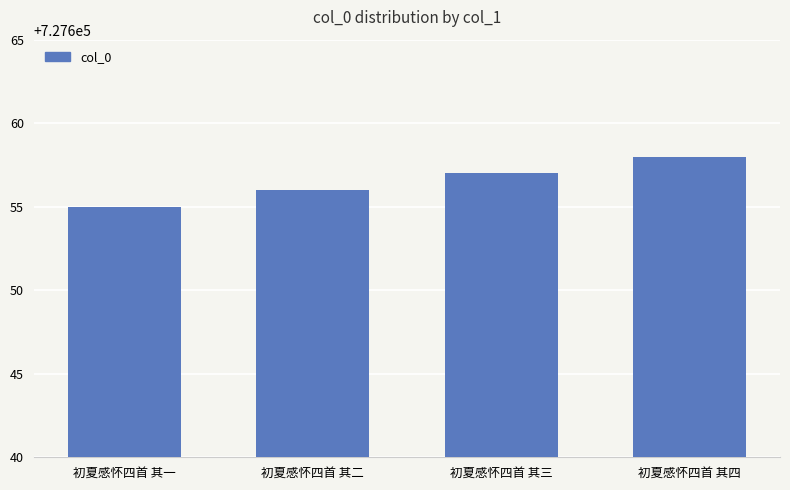

Which category has the lowest value across all series?

初夏感怀四首 其一